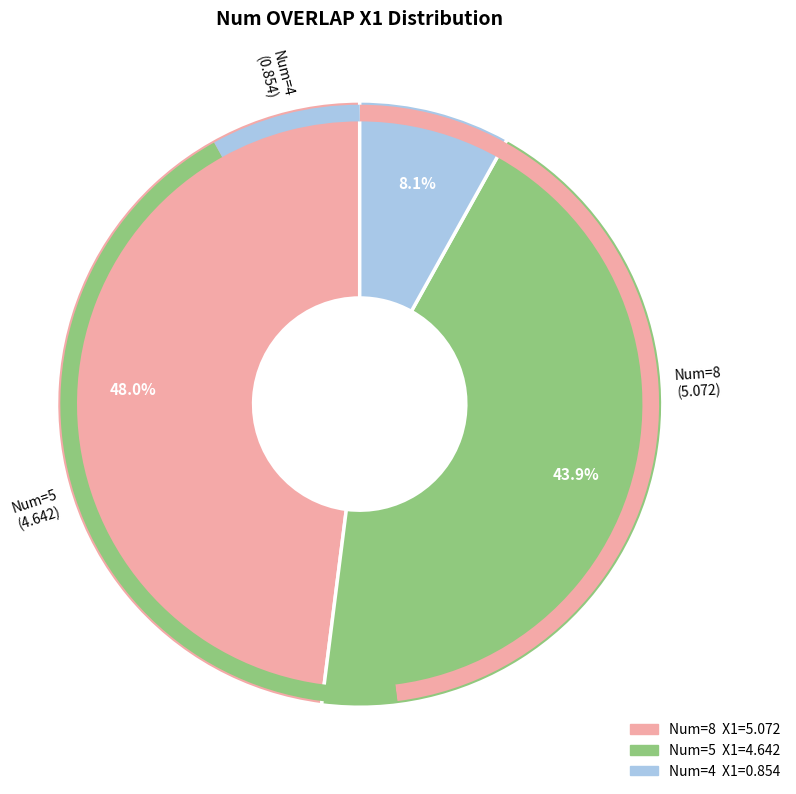

Is there any slice that represents more than half of the pie?

No